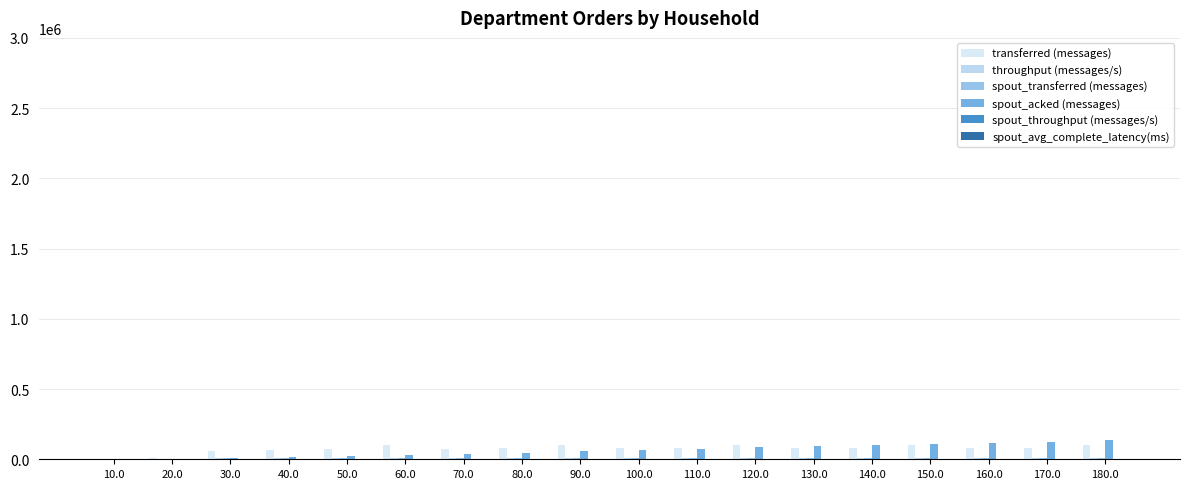

What is the greatest value displayed?

137140.0